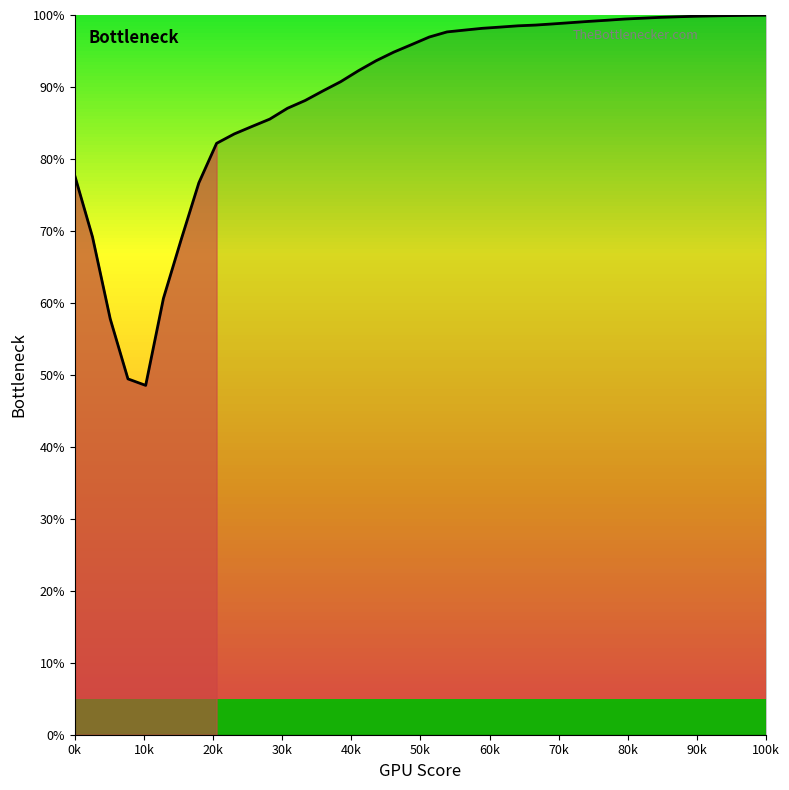

Count the number of categories in the chart.

40